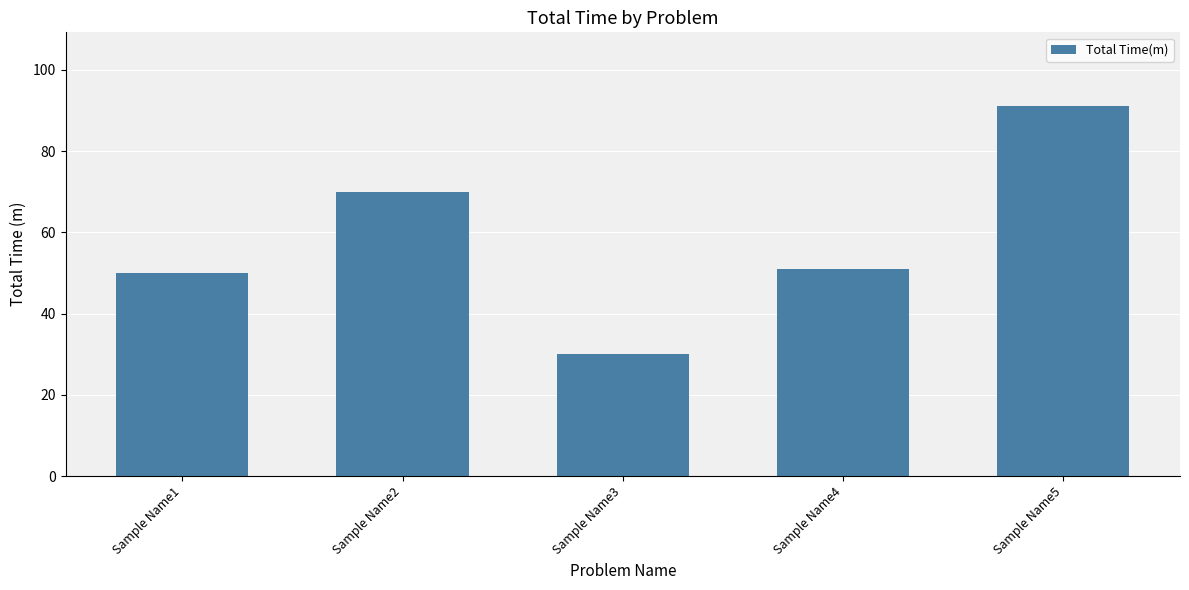

Does the chart contain stacked bars?

No